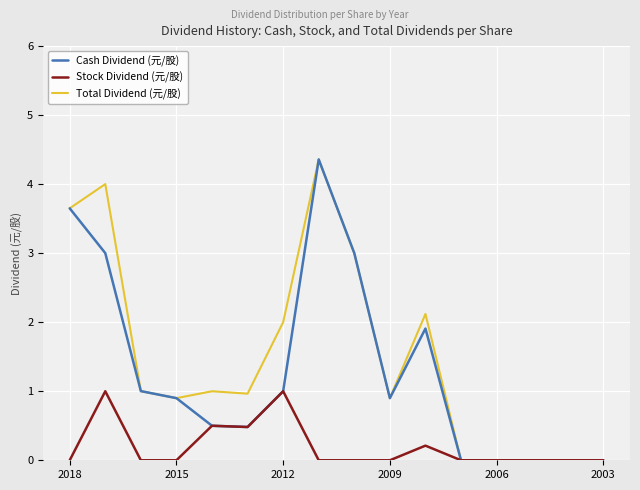

What are all the series names shown in the legend?

Cash Dividend (元/股), Stock Dividend (元/股), Total Dividend (元/股)